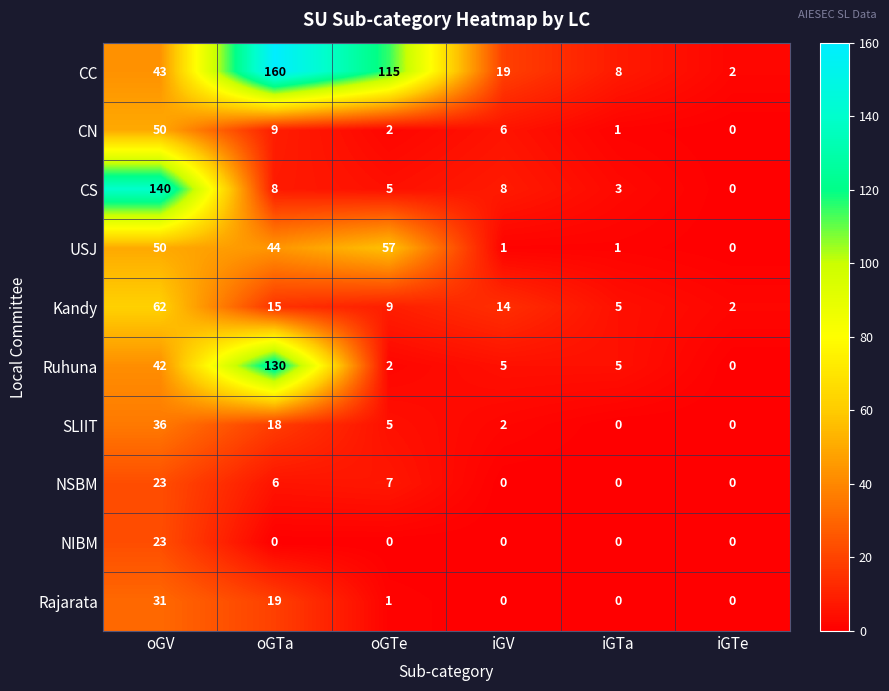

What is the greatest value displayed?

160